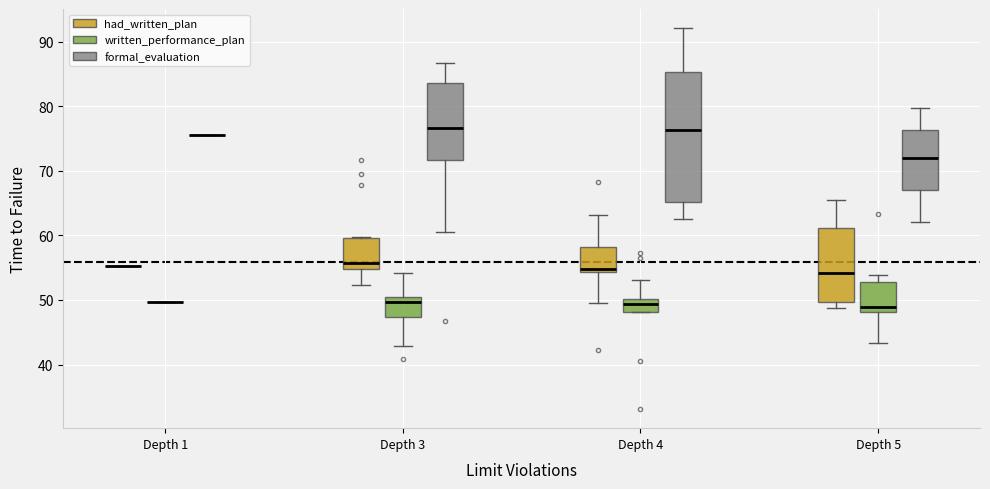

Comparing the boxes themselves (not the whiskers), which one is the tallest?

Depth 4 (formal_evaluation)